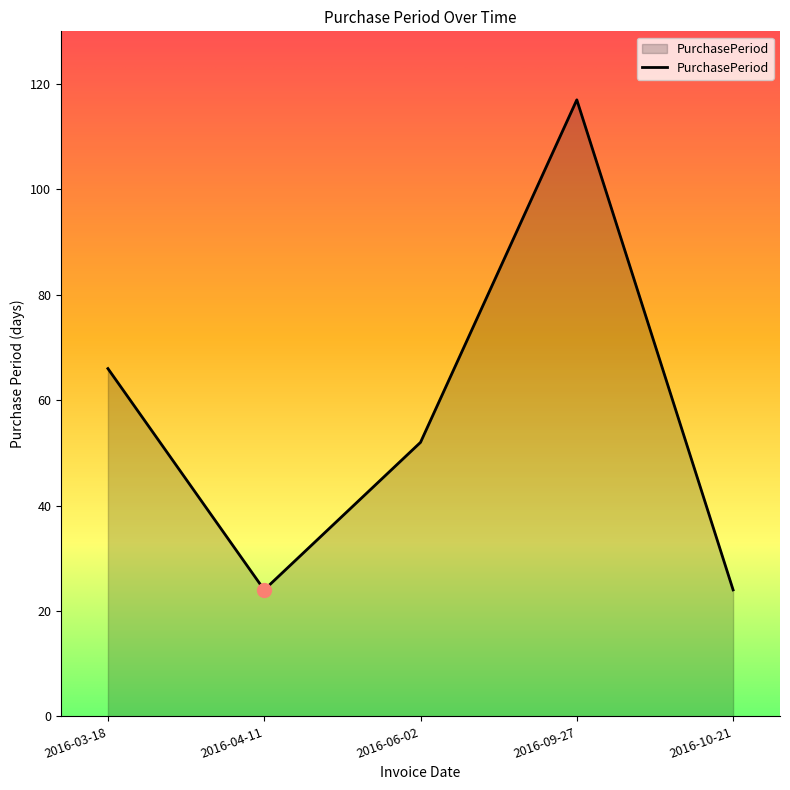

How many values are below 52?

2